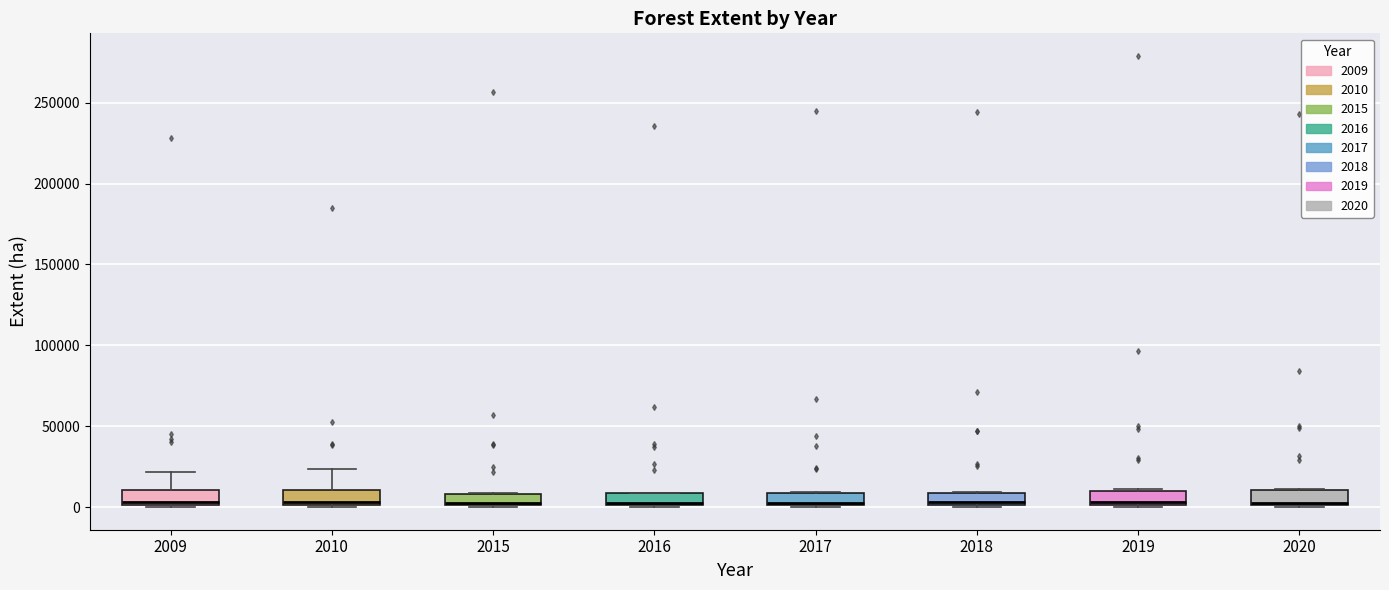

Where is the lower edge of the box at x = 2015 on the y-axis? The values are not printed on the chart, so give them approximately, as read against the axis.

0